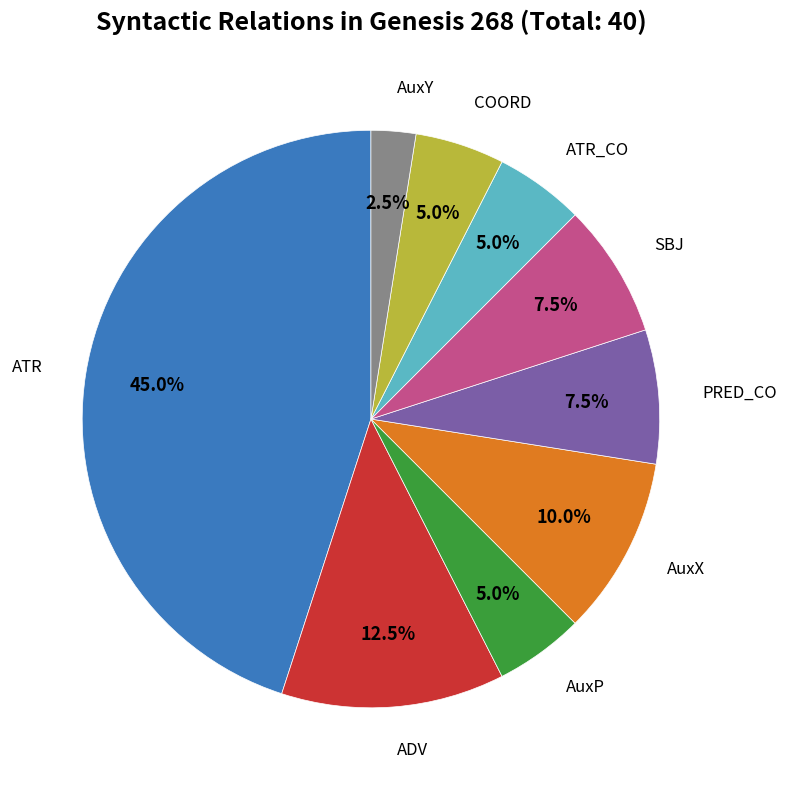

Is there a majority slice in this chart?

No